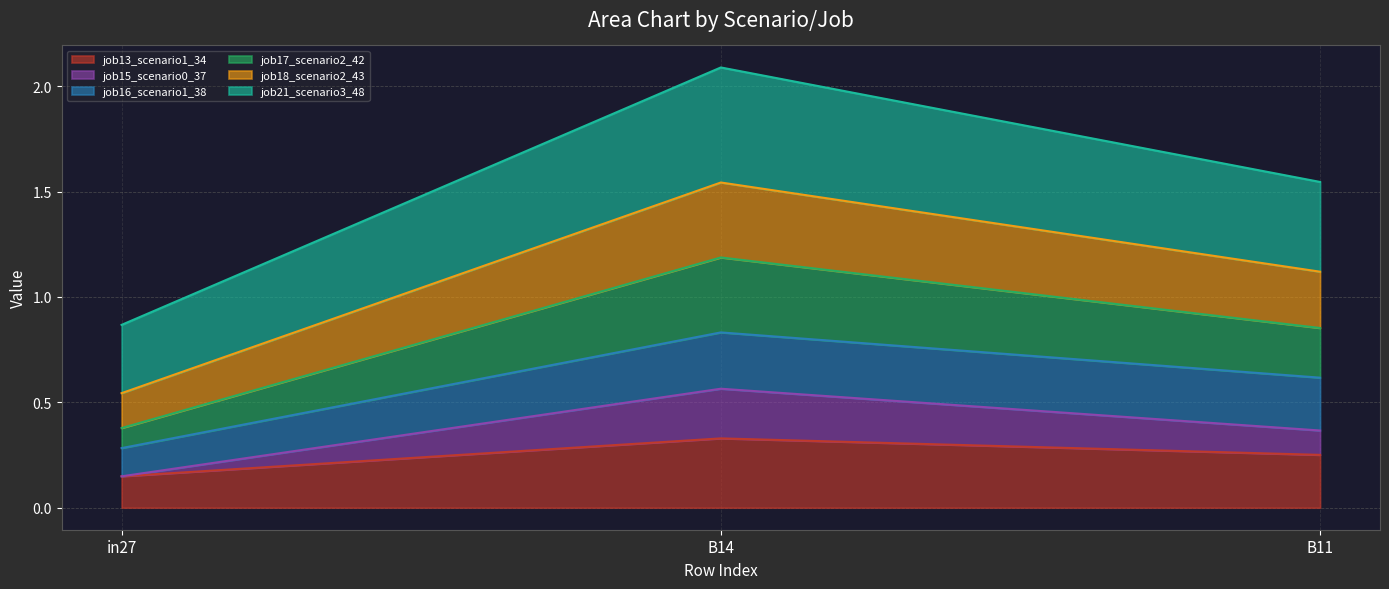

What is the total value across all series at B14?

2.1